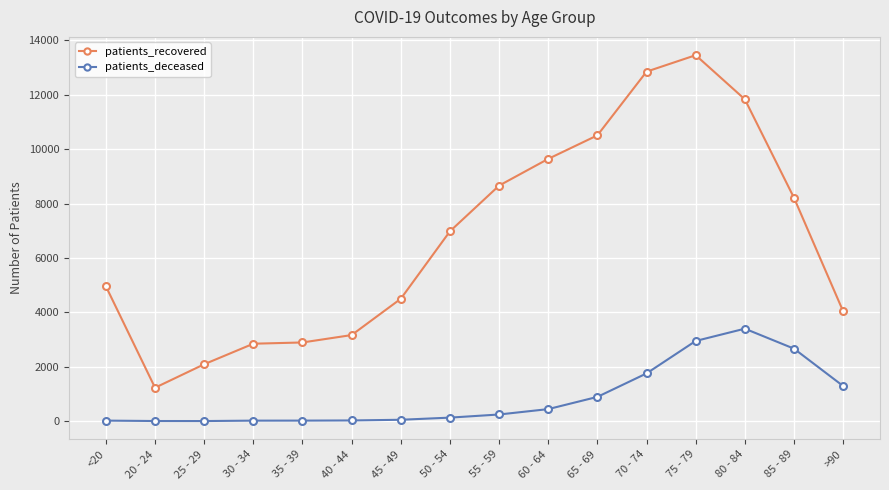

True or false: patients_recovered has more than 0 interior local peaks.

True